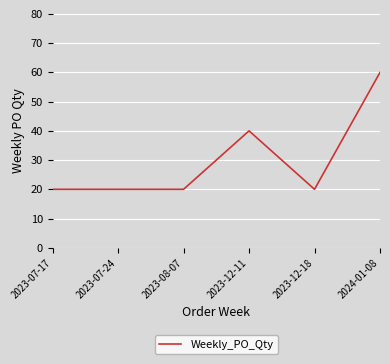

What position from the right is 2023-12-18?

2